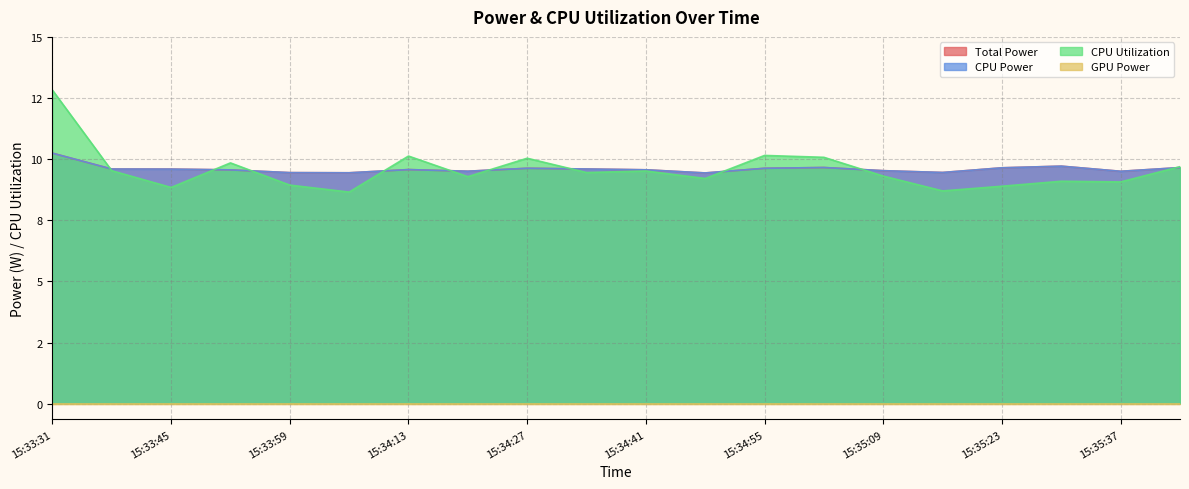

What is the label of the 16th point from the right?

15:33:59